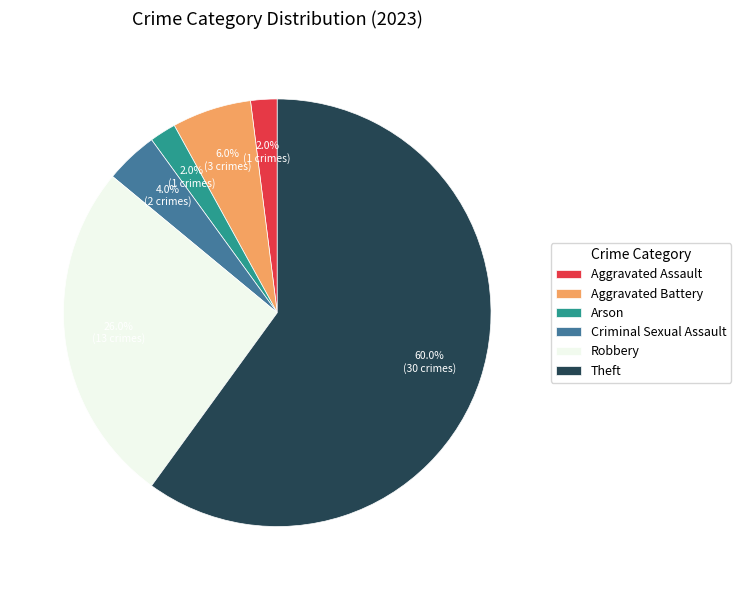

Count the number of slices in the pie.

6